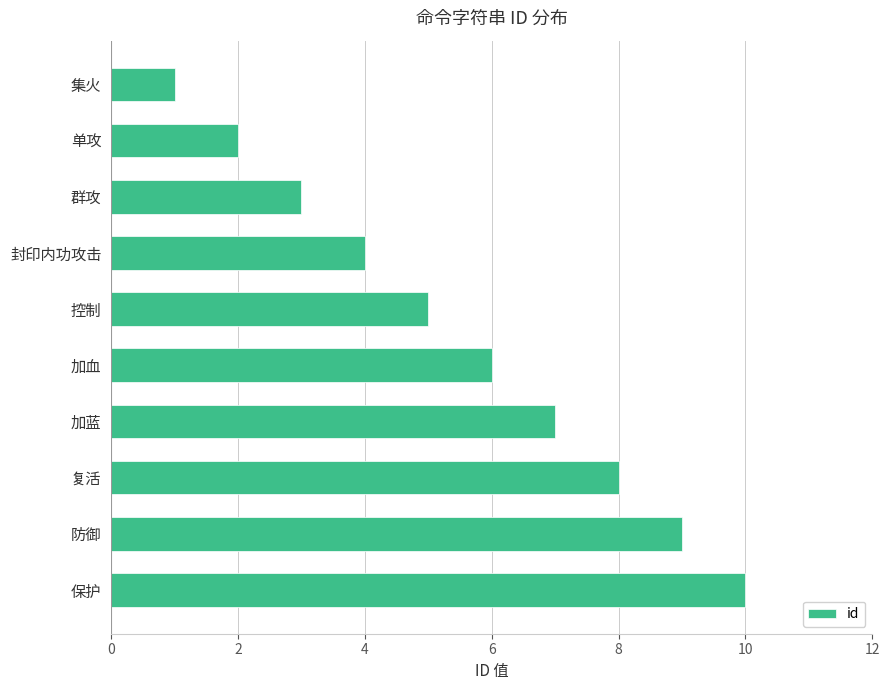

What is the average value?

6